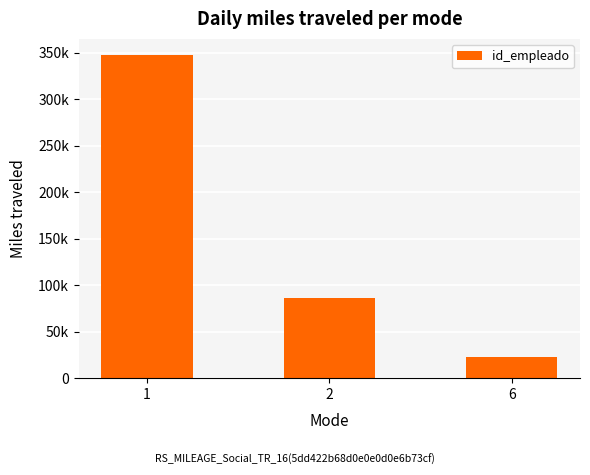

Which has a higher value, 1 or 6?

1